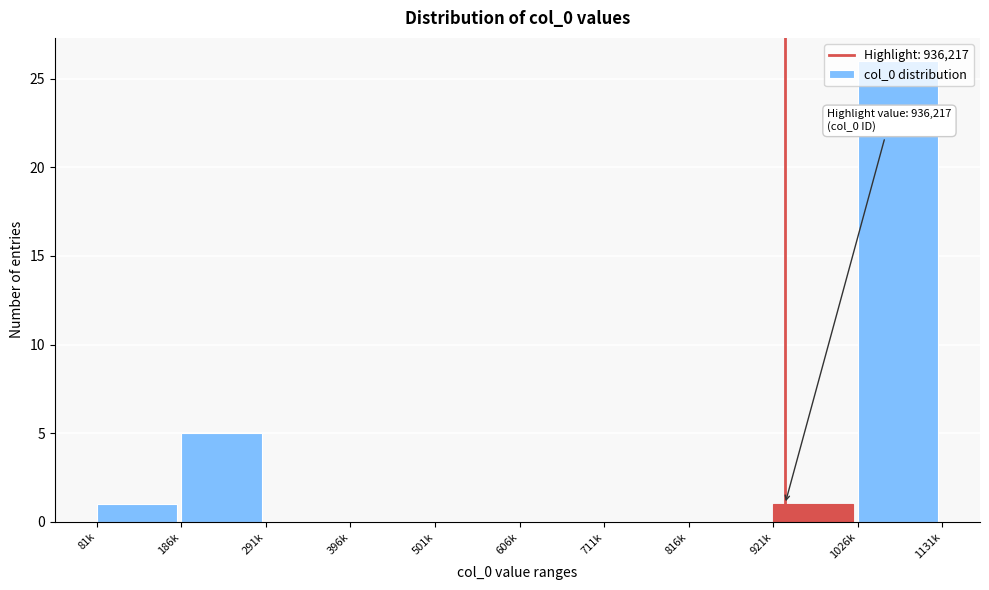

What is the change in value from 186k to 501k?

-5